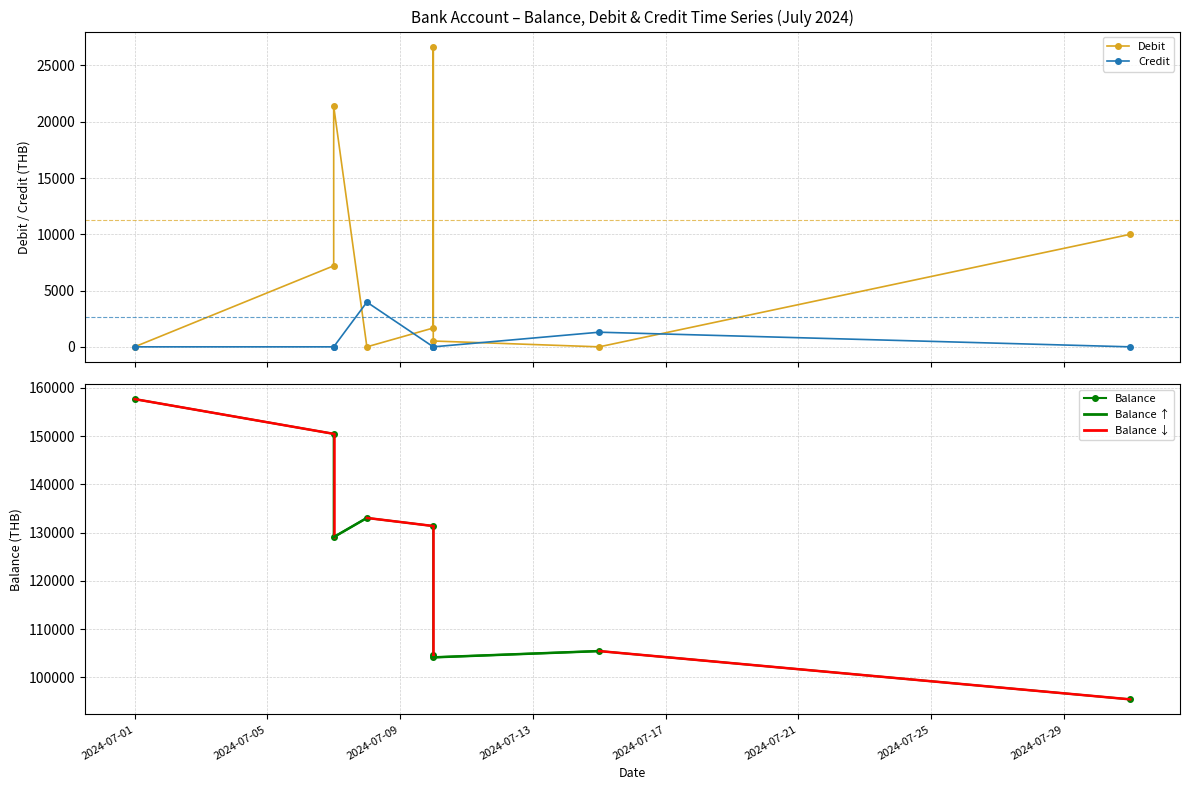

Which label corresponds to the largest value in the chart?

2024-07-01